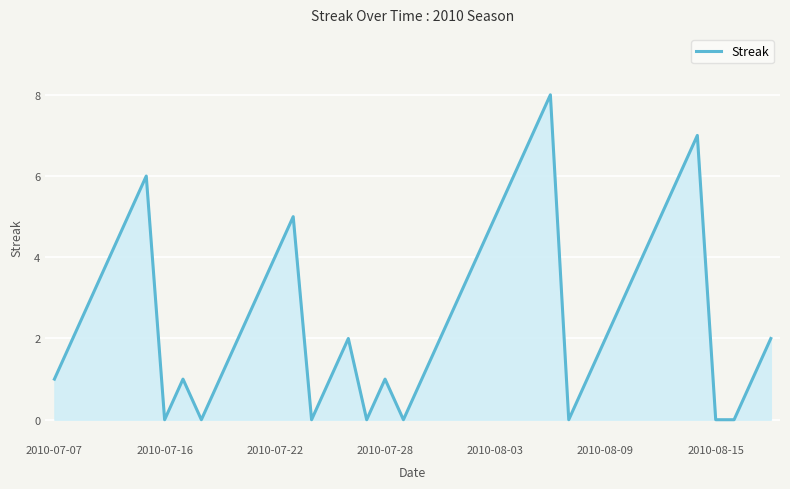

How many values are between 1 and 5?

26